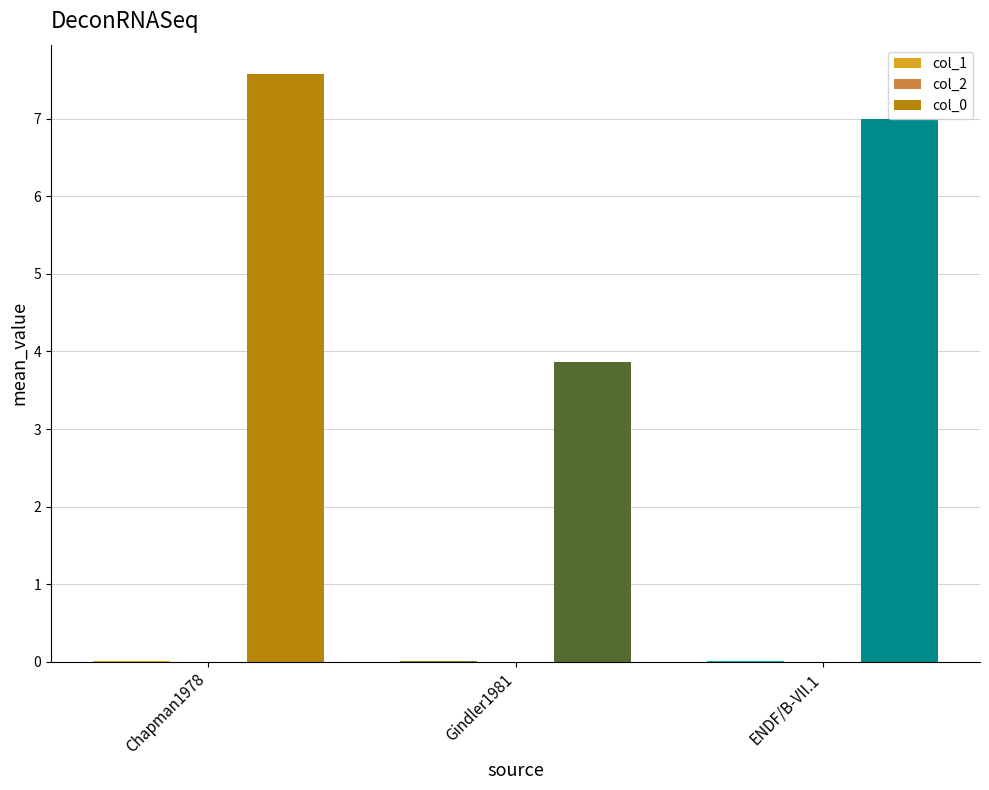

The col_0 series shows 3.9 at Gindler1981. True or false?

True